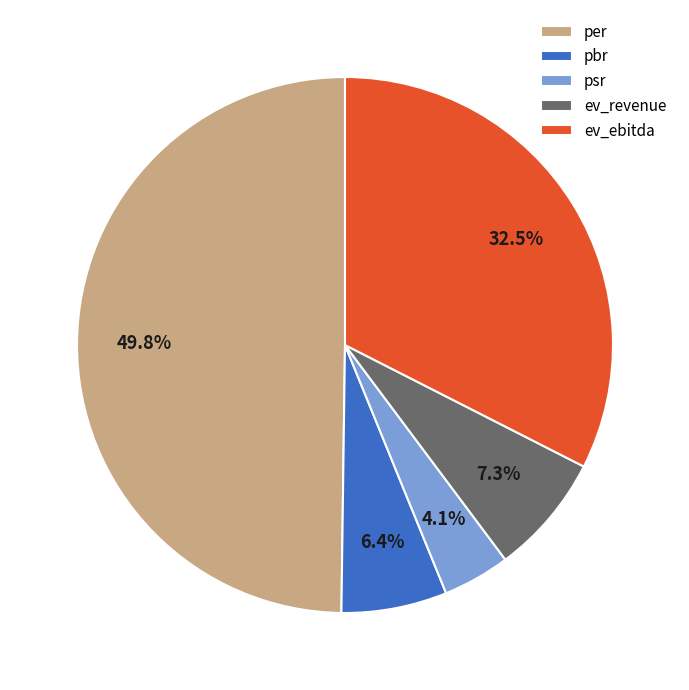

Which slice is the largest?

per